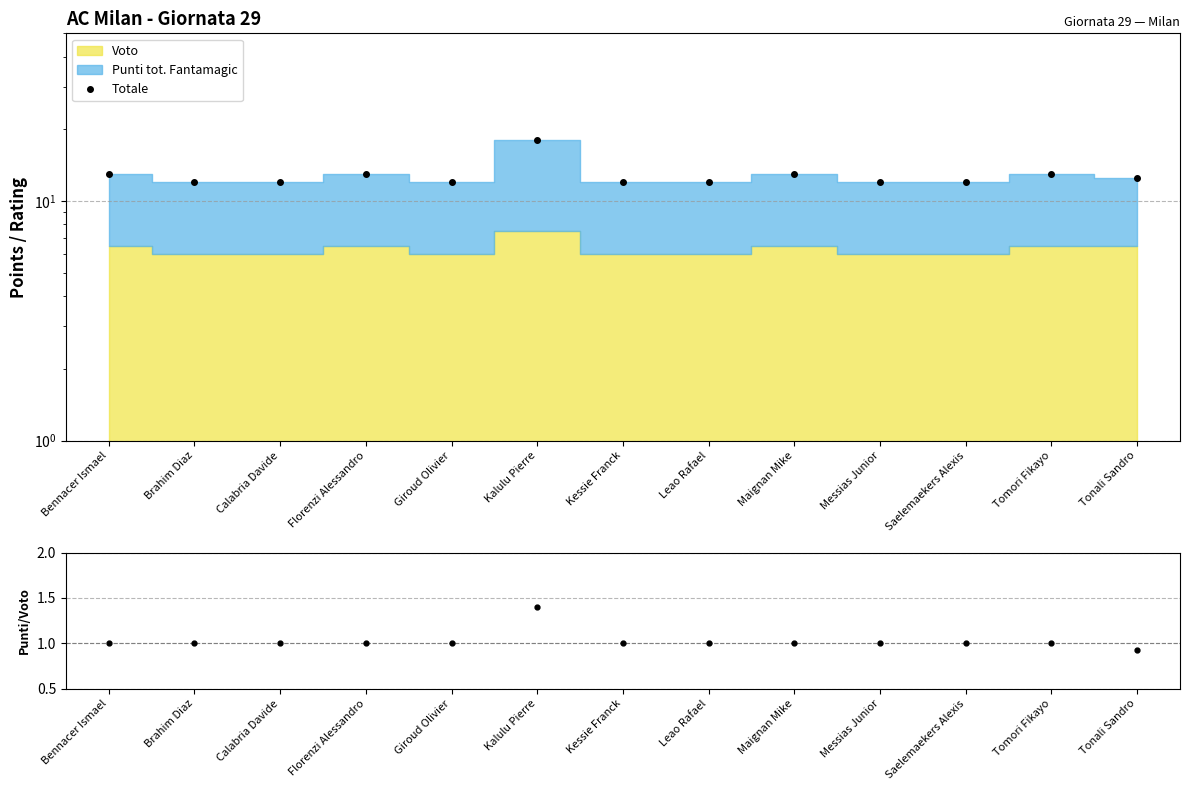

At Kalulu Pierre, list the series in order from smallest to largest.

Punti/Voto, Totale